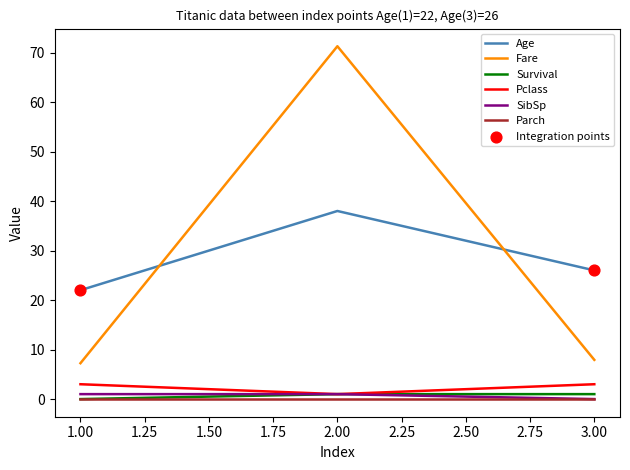

At how many categories does at least one series exceed 57?

1